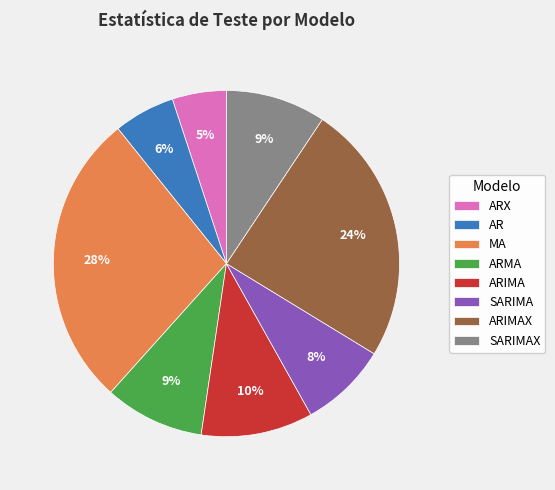

To the nearest percent, what is the combined percentage of ARX and ARIMAX?

29%